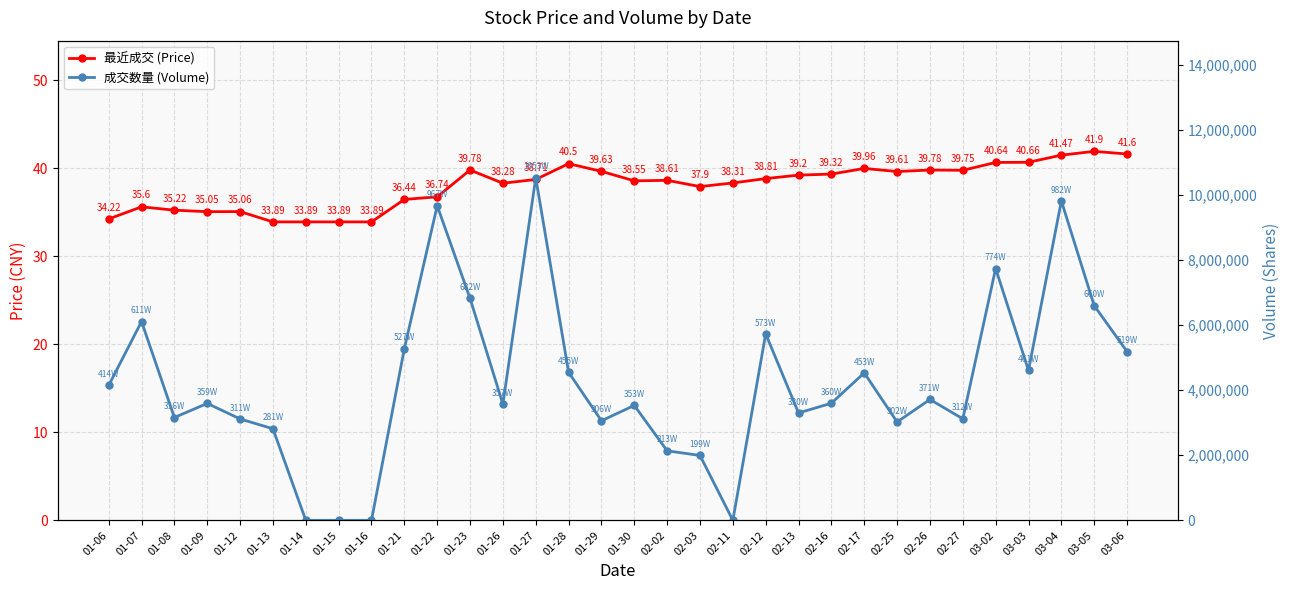

Which category has the lowest value in the 最近成交 (Price) series?

01-13